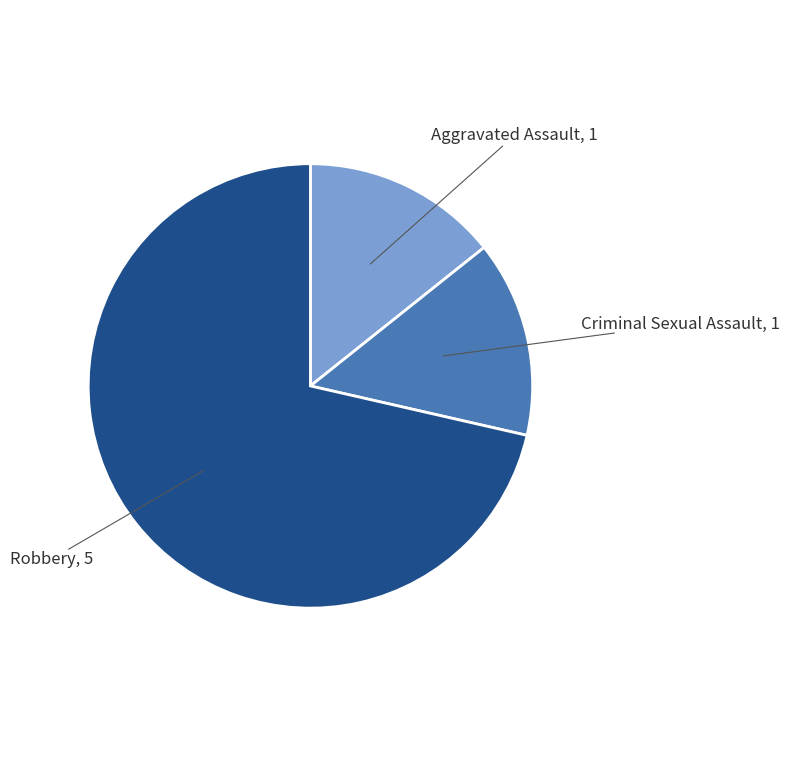

Which has a higher value, Robbery or Aggravated Assault?

Robbery